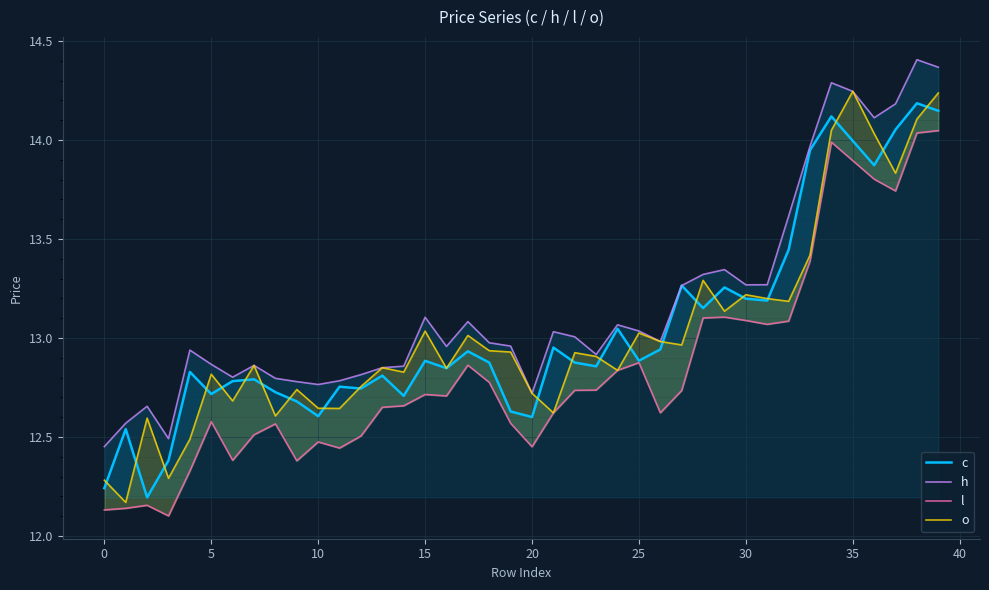

Reading left to right, what are all the values shown in this chart?

c: 12.2	12.5	12.2	12.4	12.8	12.7	12.8	12.8	12.7	12.7	12.6	12.8	12.7	12.8	12.7	12.9	12.8	12.9	12.9	12.6	12.6	13.0	12.9	12.9	13.0	12.9	12.9	13.3	13.2	13.3	13.2	13.2	13.4	13.9	14.1	14.0	13.9	14.1	14.2	14.1
h: 12.5	12.6	12.7	12.5	12.9	12.9	12.8	12.9	12.8	12.8	12.8	12.8	12.8	12.9	12.9	13.1	13.0	13.1	13.0	13.0	12.7	13.0	13.0	12.9	13.1	13.0	13.0	13.3	13.3	13.3	13.3	13.3	13.6	14.0	14.3	14.2	14.1	14.2	14.4	14.4
l: 12.1	12.1	12.2	12.1	12.3	12.6	12.4	12.5	12.6	12.4	12.5	12.4	12.5	12.7	12.7	12.7	12.7	12.9	12.8	12.6	12.5	12.6	12.7	12.7	12.8	12.9	12.6	12.7	13.1	13.1	13.1	13.1	13.1	13.4	14.0	13.9	13.8	13.7	14.0	14.0
o: 12.3	12.2	12.6	12.3	12.5	12.8	12.7	12.9	12.6	12.7	12.6	12.6	12.8	12.9	12.8	13.0	12.8	13.0	12.9	12.9	12.7	12.6	12.9	12.9	12.8	13.0	13.0	13.0	13.3	13.1	13.2	13.2	13.2	13.4	14.0	14.2	14.0	13.8	14.1	14.2